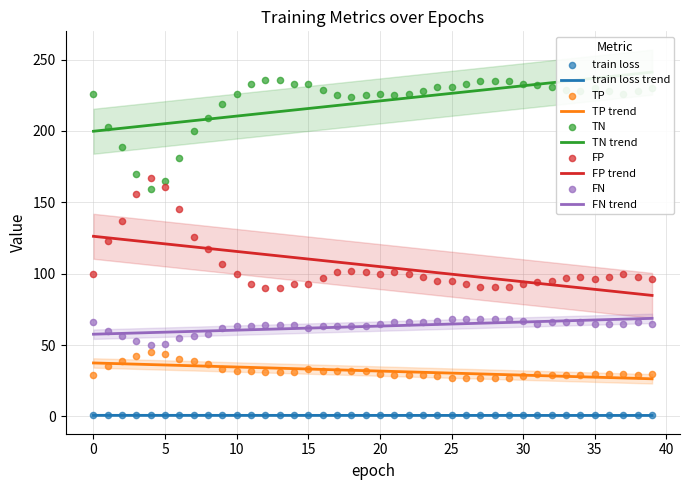

What are all the series names shown in the legend?

train loss, TP, TN, FP, FN